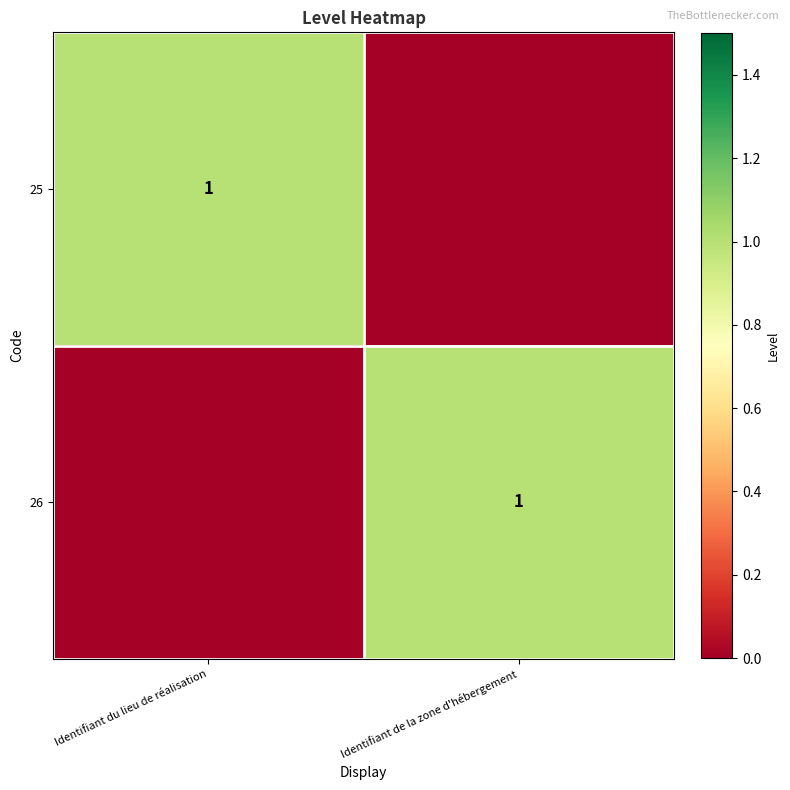

True or false: 25 has a value of 0 at Identifiant du lieu de réalisation.

False